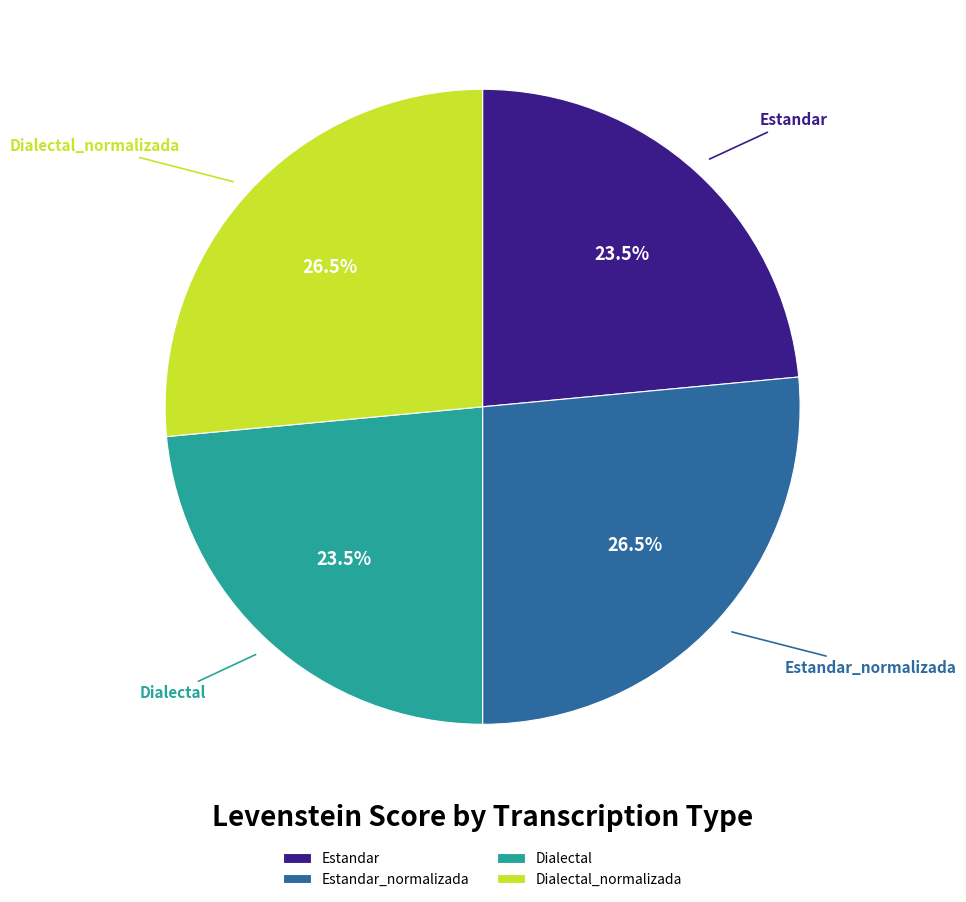

Approximately how many times larger is the value at Estandar_normalizada compared to Estandar?

1.1